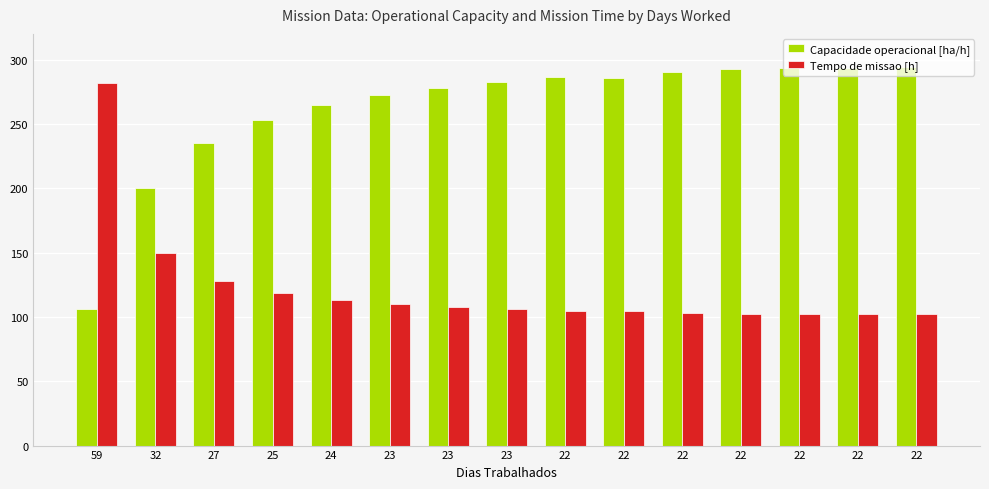

What is the average value of the Capacidade operacional [ha/h] series?

261.9